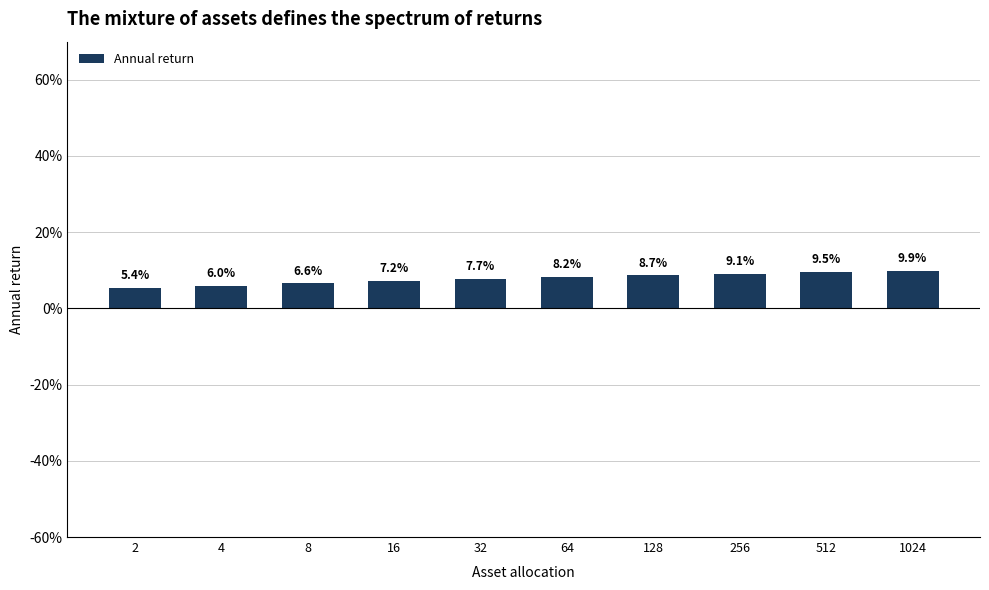

Reading right to left, what are all the values shown in this chart?

9.9	9.5	9.1	8.7	8.2	7.7	7.2	6.6	6.0	5.4